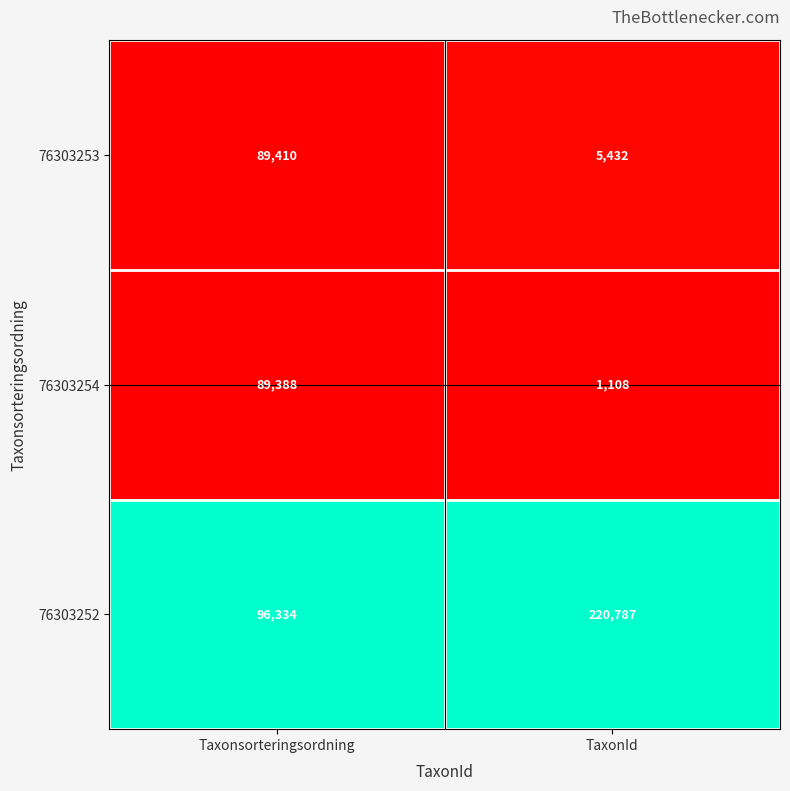

At which label is 76303252 closest to 158560?

Taxonsorteringsordning